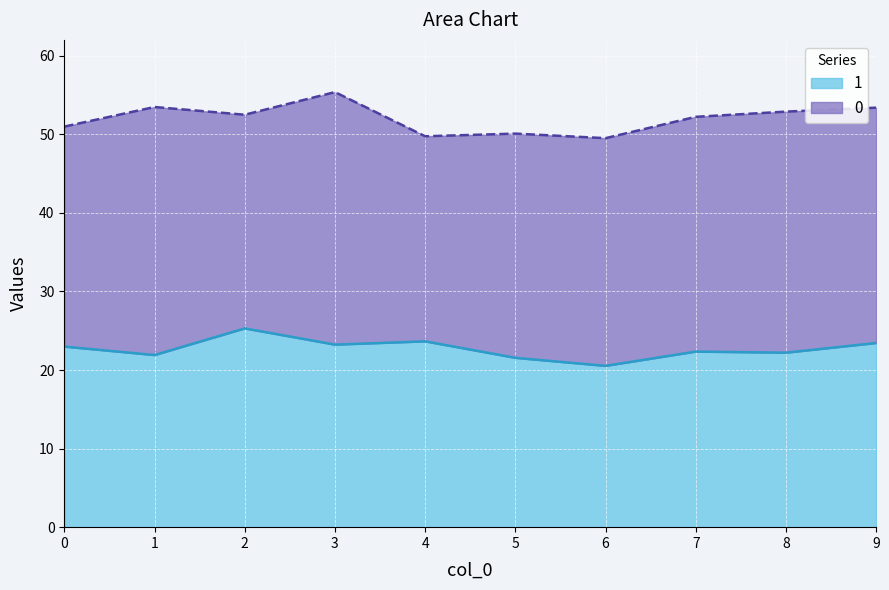

List the labels in order of value, smallest first.

6, 5, 1, 8, 7, 0, 3, 9, 4, 2